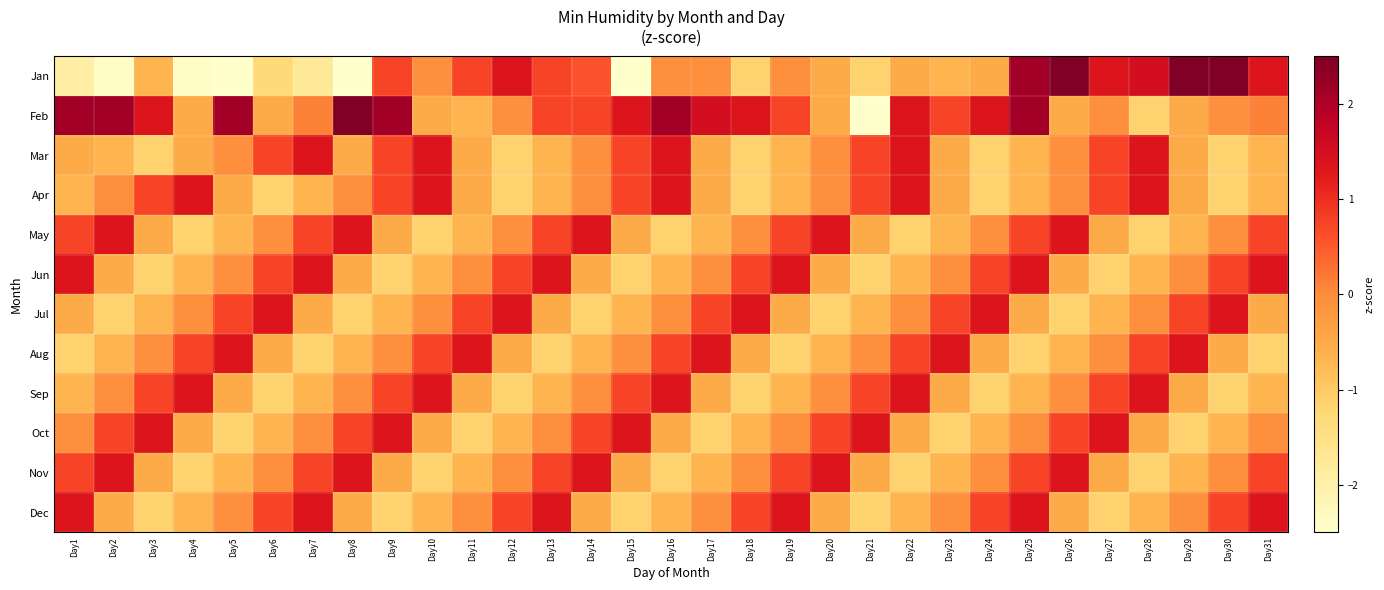

At Day27, list the series in order from smallest to largest.

Jun, Dec, Jul, May, Nov, Feb, Aug, Mar, Apr, Sep, Jan, Oct